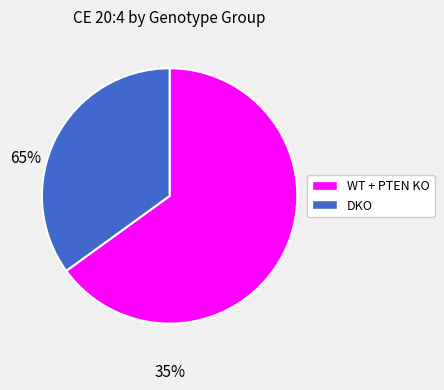

Is there any slice that represents more than half of the pie?

Yes